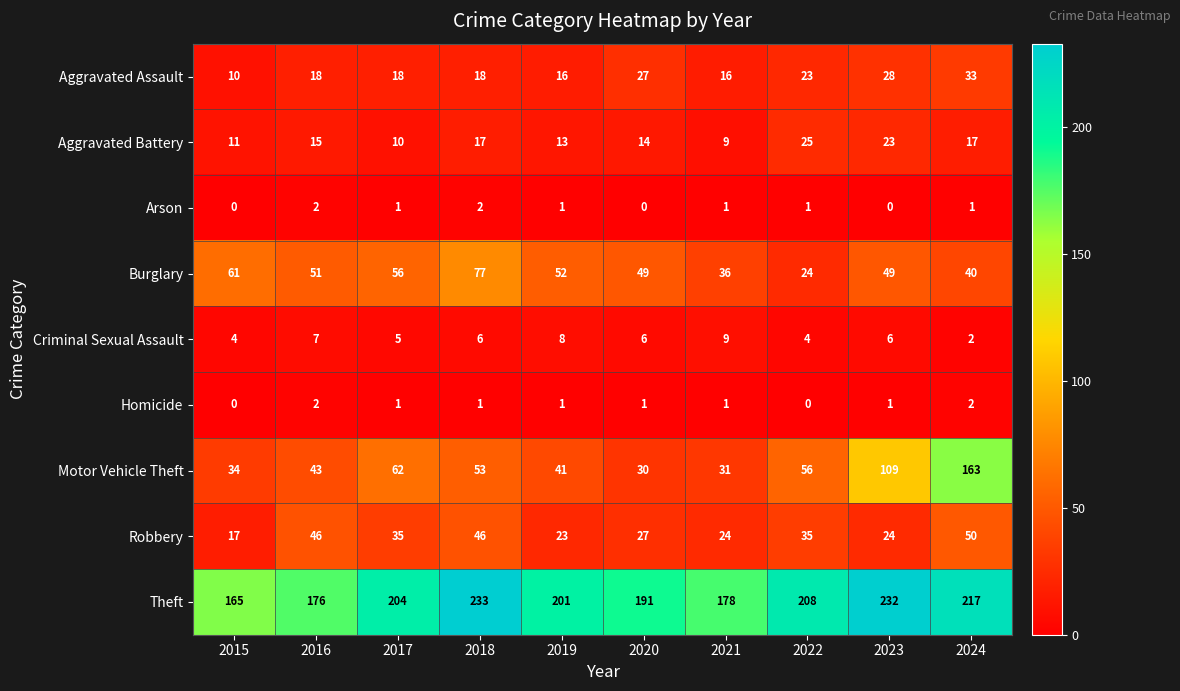

At which category is the sum across all series the highest?

2024